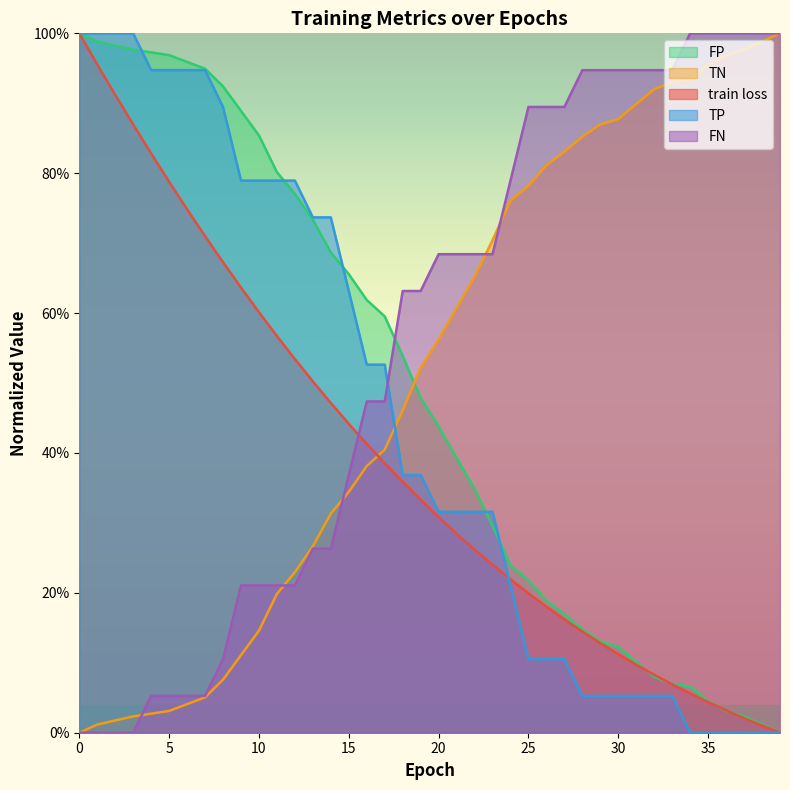

Between 34 and 16, which is larger?

16